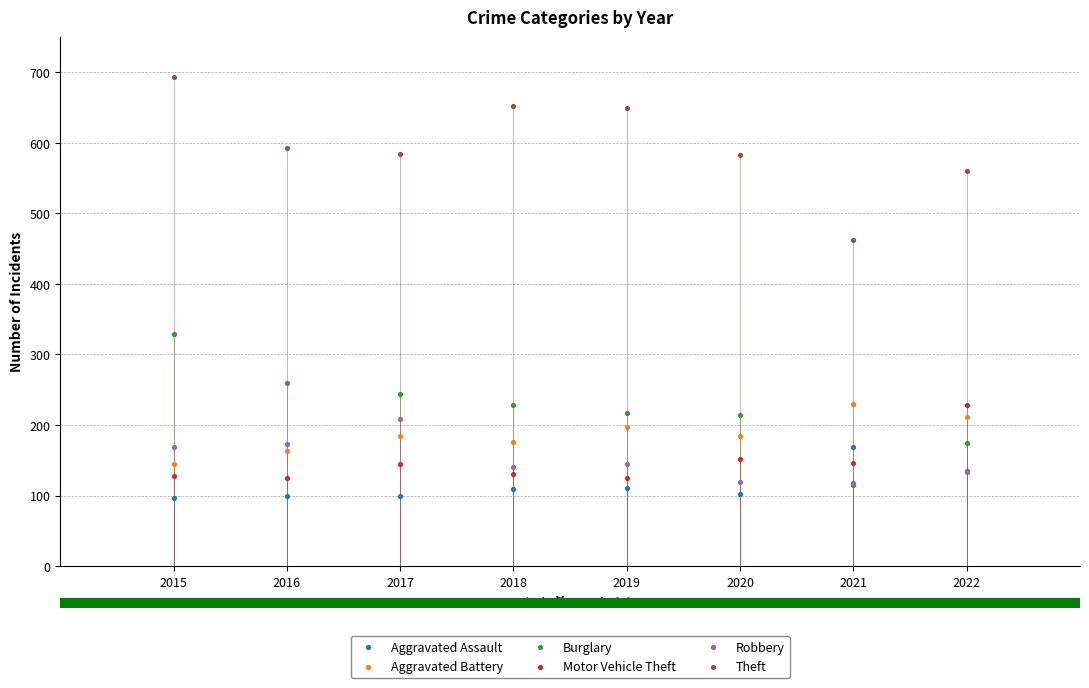

What are all the series names shown in the legend?

Aggravated Assault, Aggravated Battery, Burglary, Motor Vehicle Theft, Robbery, Theft